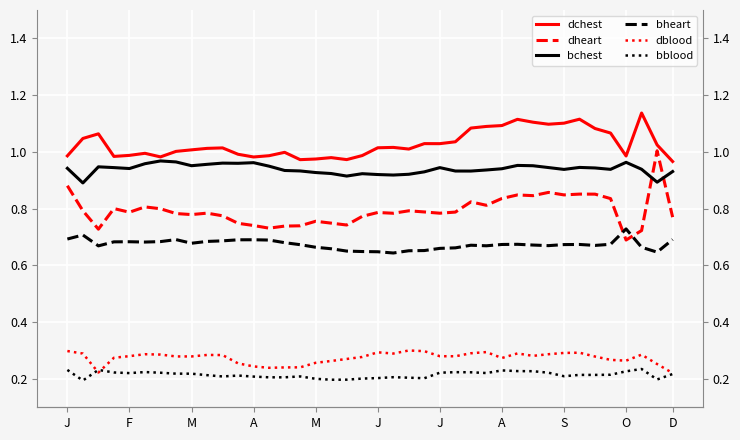

The bheart series shows 0.7 at 14. True or false?

True